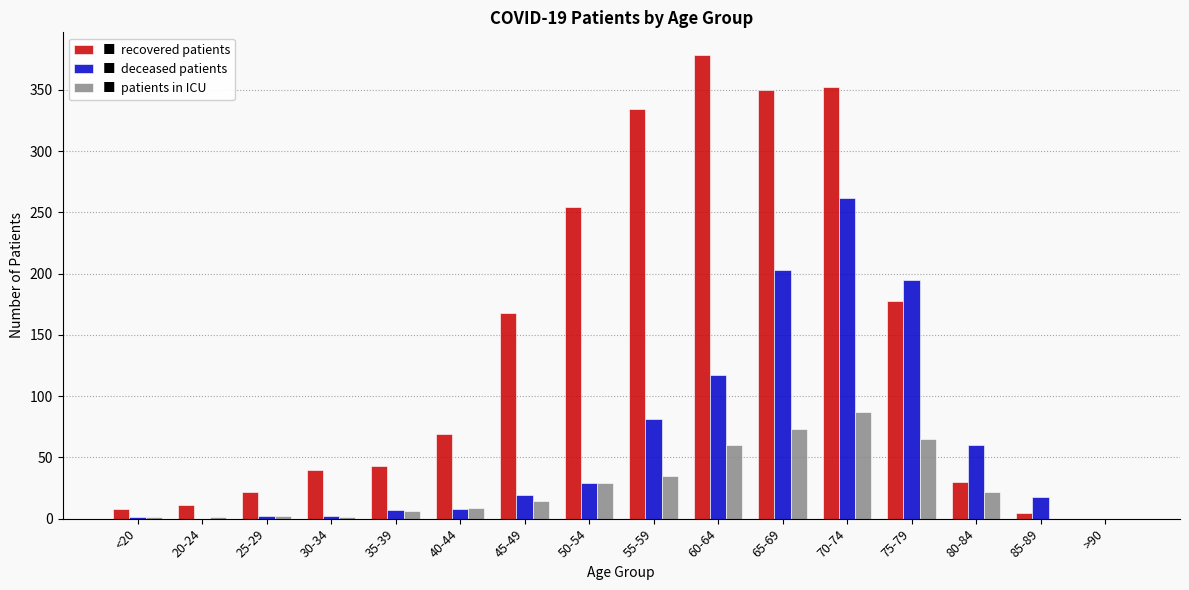

At which category does the chart reach its peak across all series?

60-64